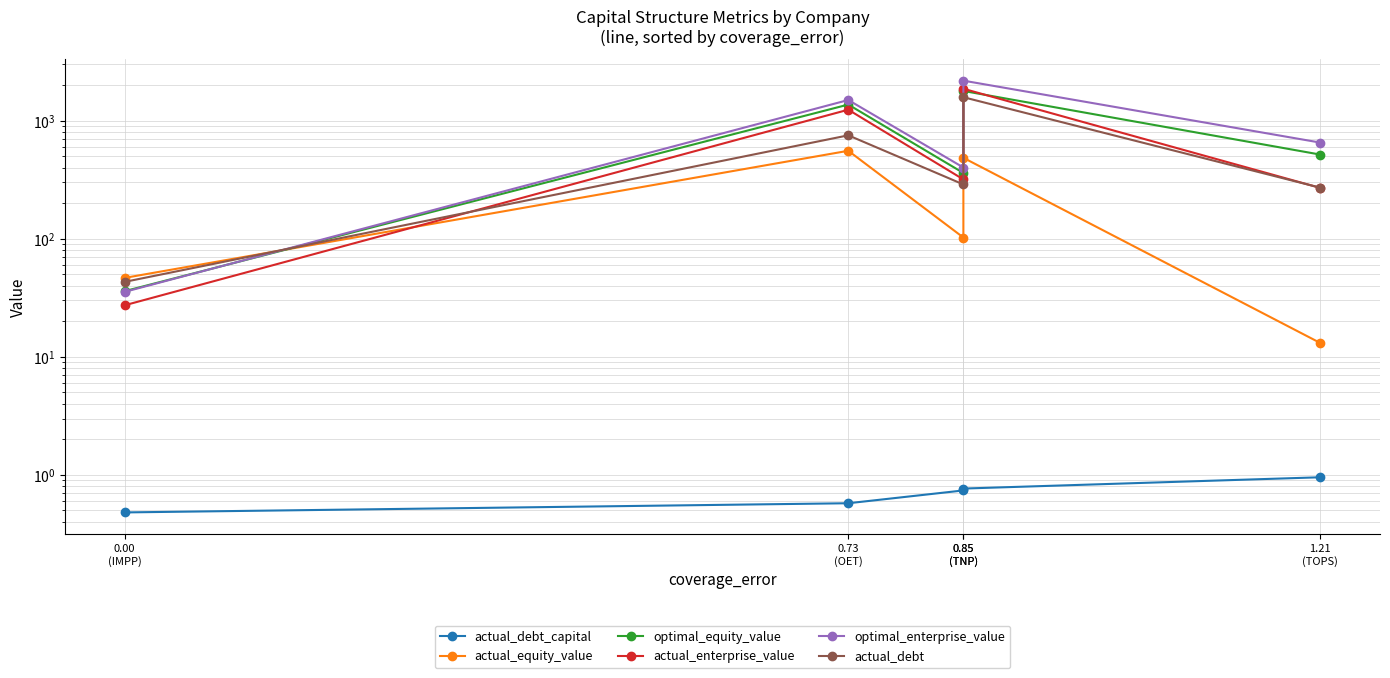

At 0.85
(TNP), list the series in order from smallest to largest.

actual_debt_capital, actual_equity_value, actual_debt, actual_enterprise_value, optimal_equity_value, optimal_enterprise_value